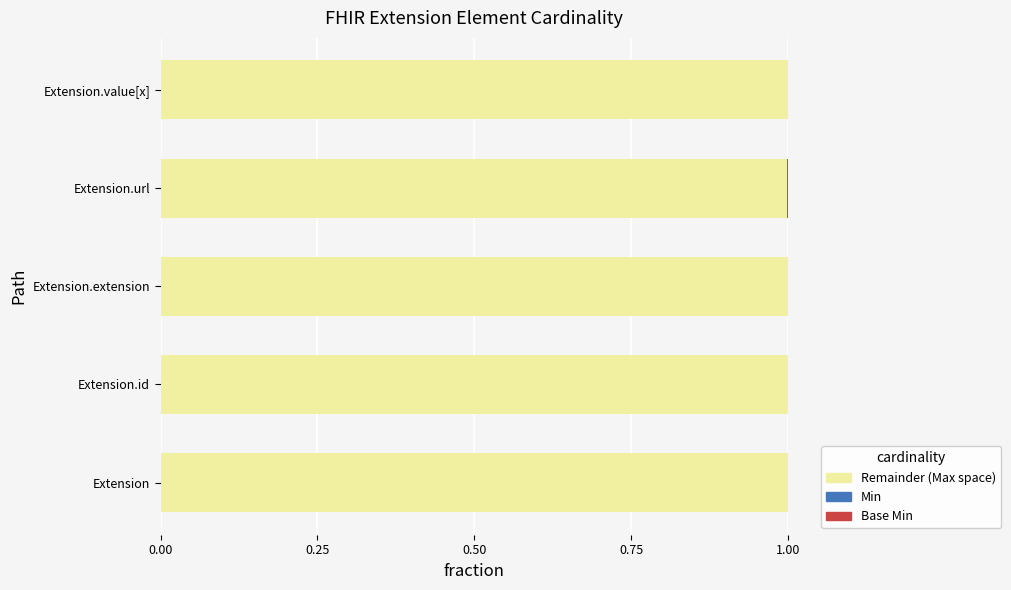

Count the number of data series in this chart.

3